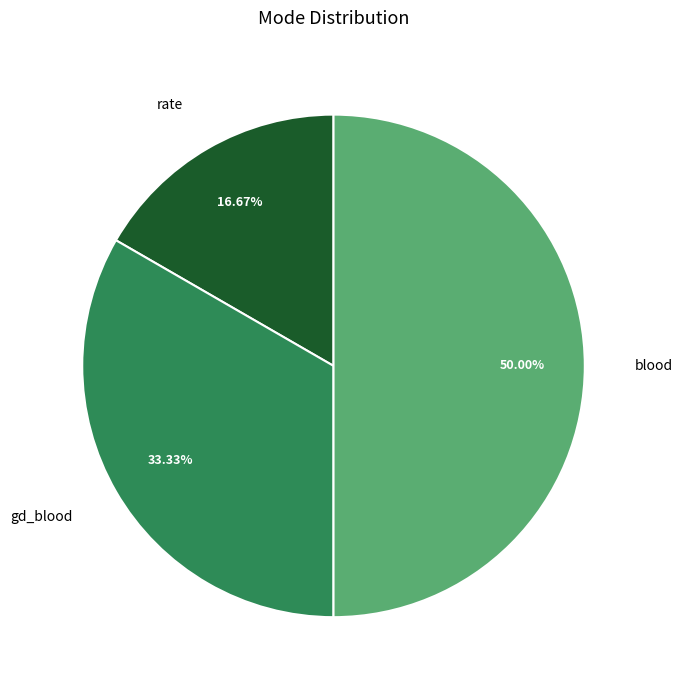

How many segments does this pie chart have?

3